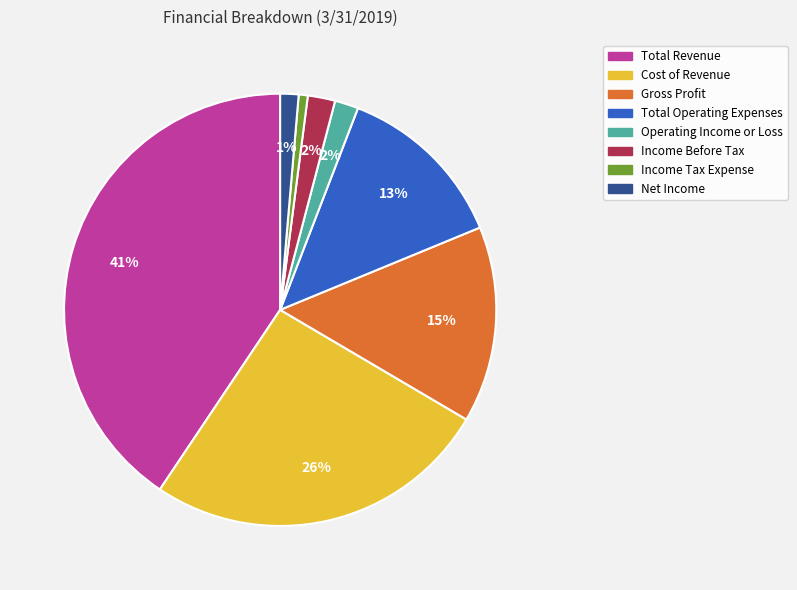

To the nearest percent, what percentage of the pie is Gross Profit?

15%